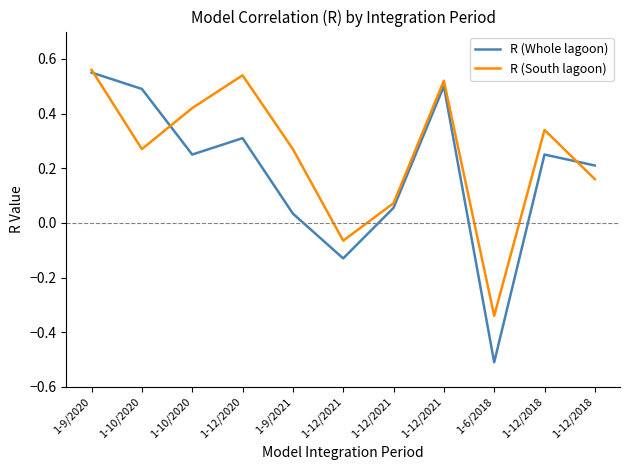

What are all the series names shown in the legend?

R (Whole lagoon), R (South lagoon)